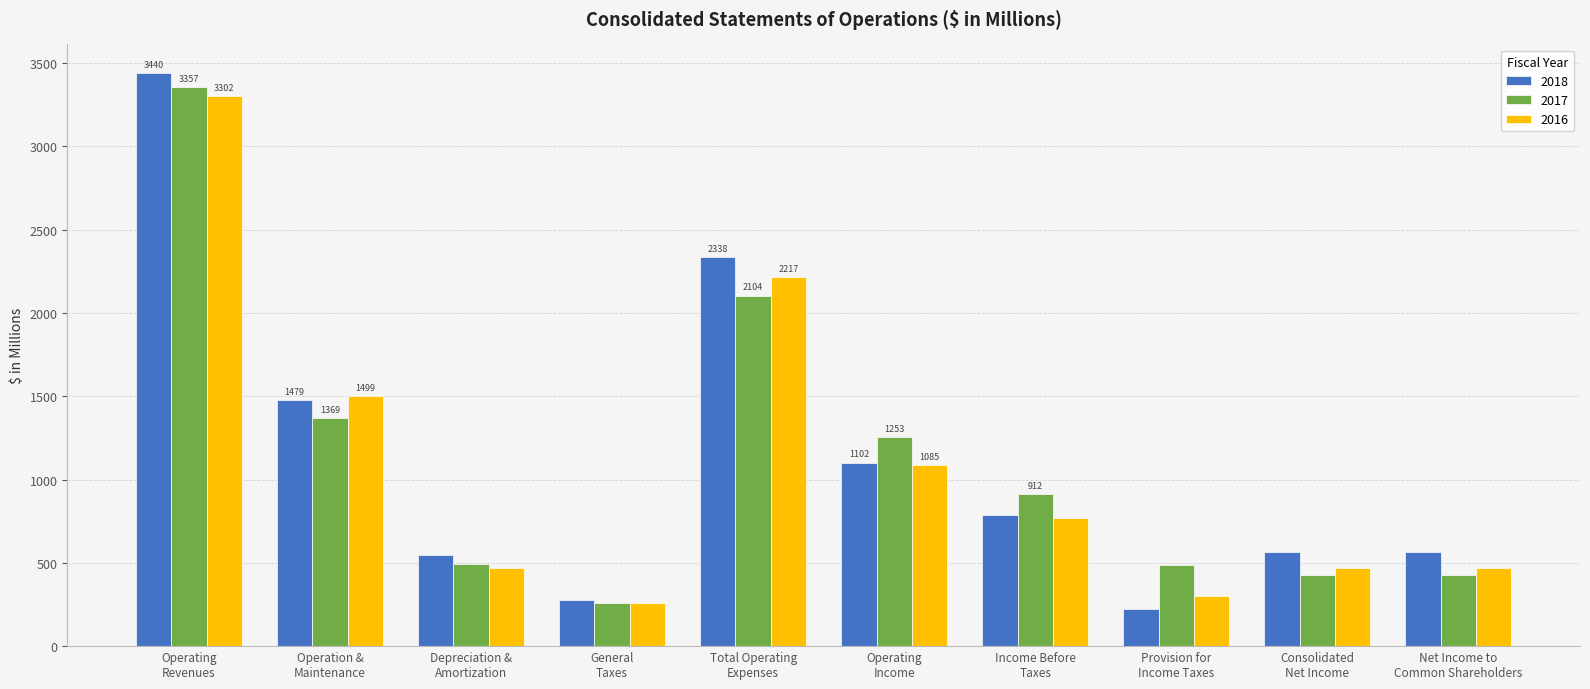

At which label does 2017 reach its peak?

Operating
Revenues